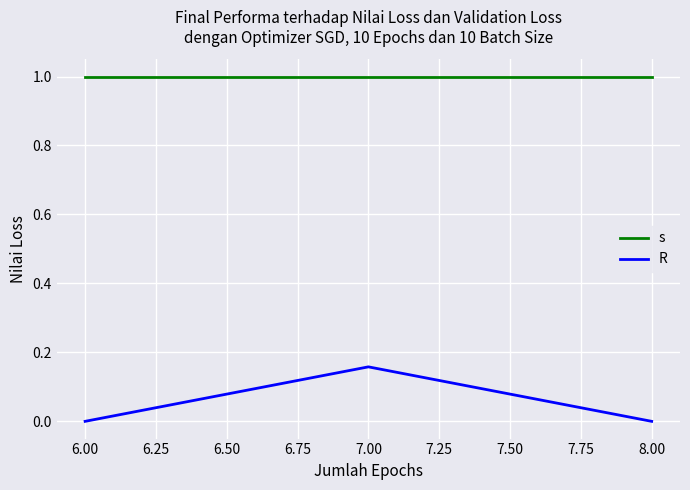

What position from the left is 8.00?

3